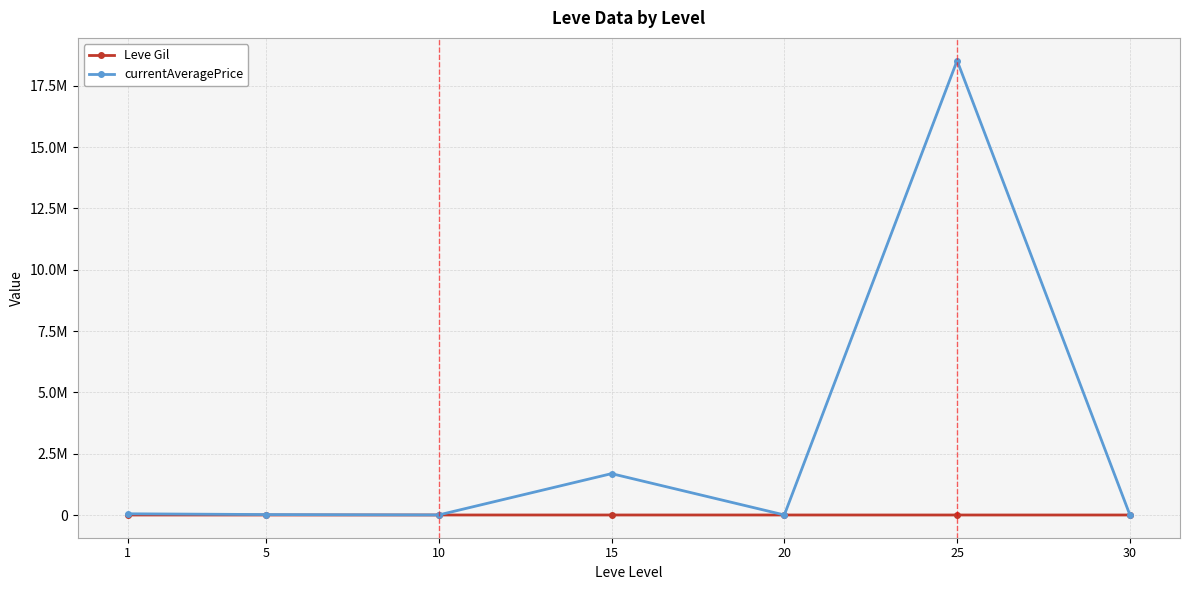

Does the chart have visible grid lines?

Yes